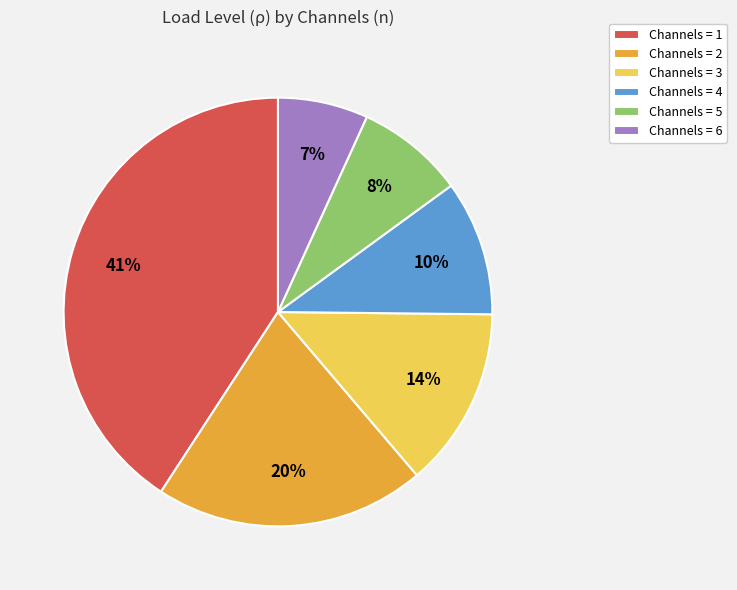

The Channels = 5 slice represents 8% of the pie. True or false?

True